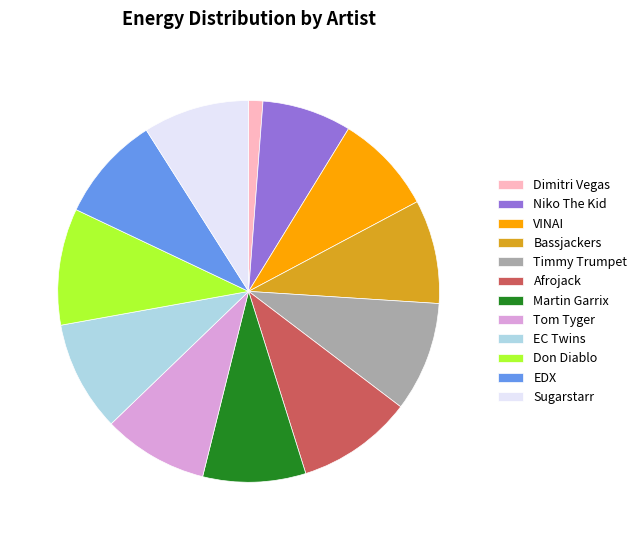

Does Dimitri Vegas represent more than half of the total?

No